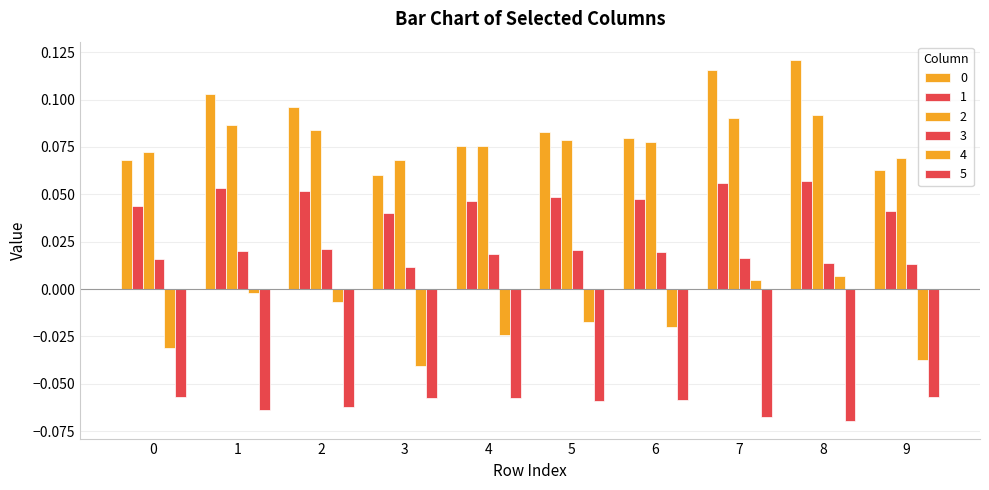

Are the bars horizontal?

No